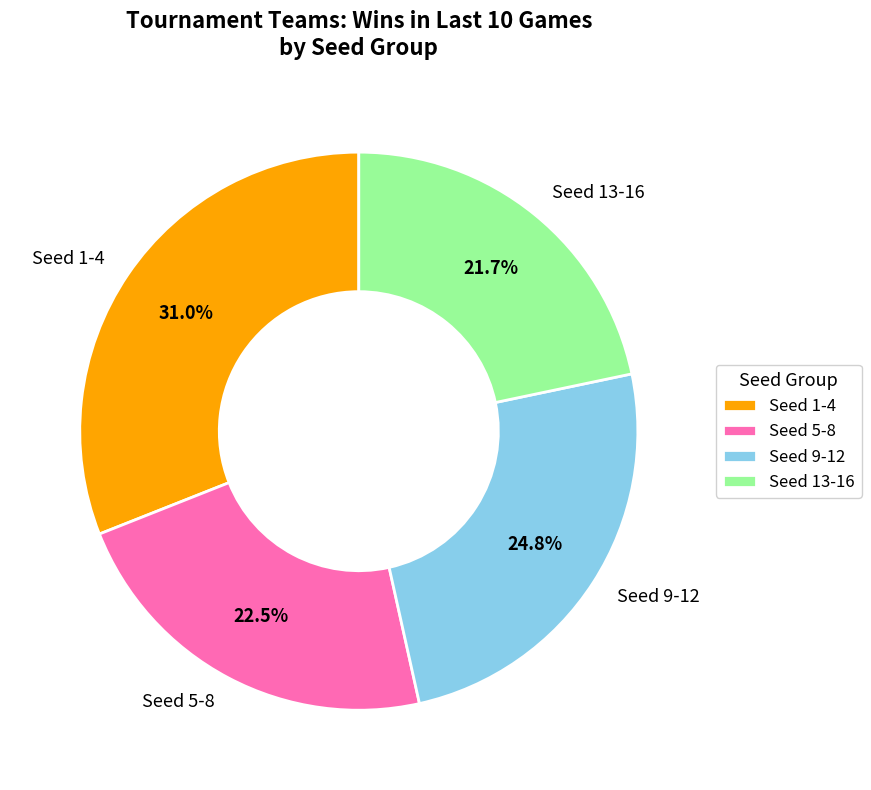

Does Seed 1-4 represent more than half of the total?

No